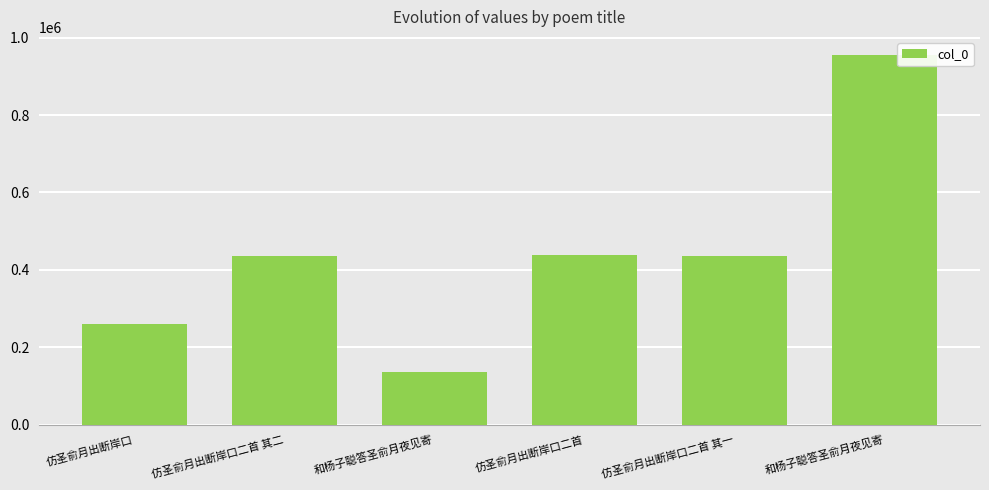

Rank the categories by value from highest to lowest.

和杨子聪答圣俞月夜见寄, 仿圣俞月出断岸口二首, 仿圣俞月出断岸口二首 其二, 仿圣俞月出断岸口二首 其一, 仿圣俞月出断岸口, 和杨子聪答圣俞月夜见寄